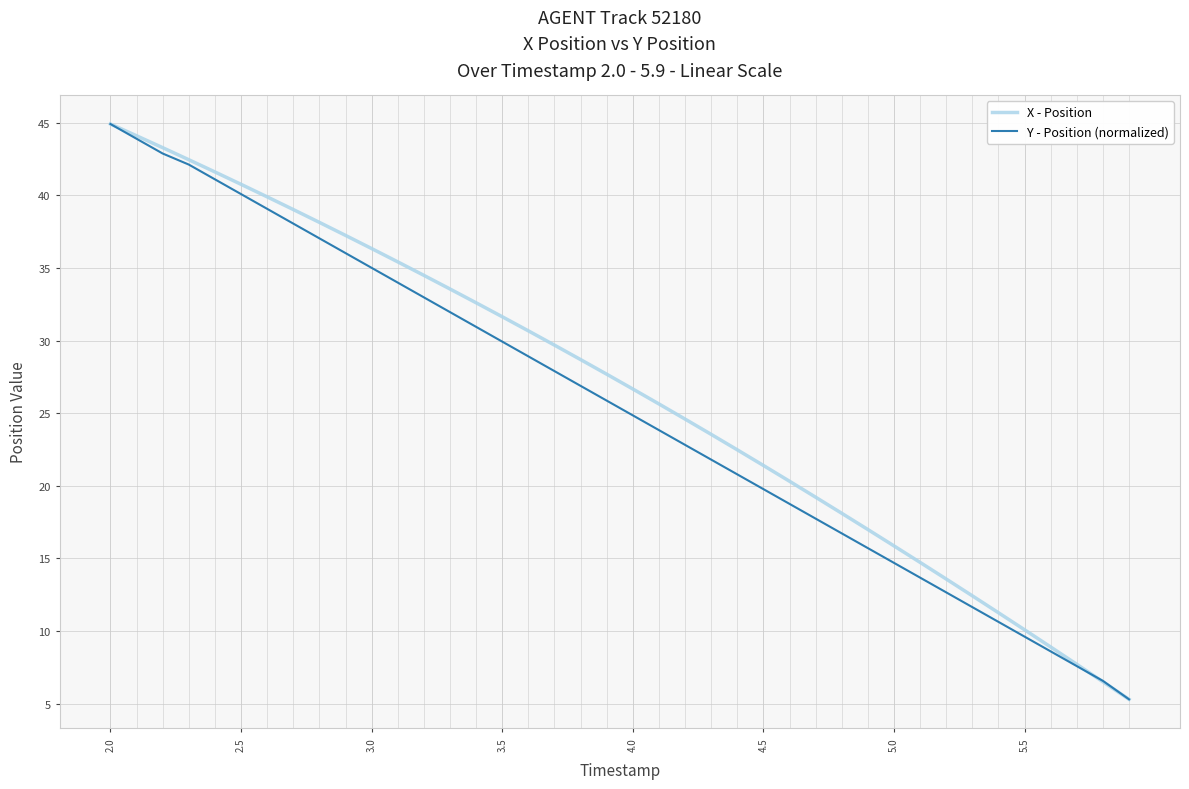

What is the difference between the maximum and minimum values in the Y - Position (normalized) series?

39.6